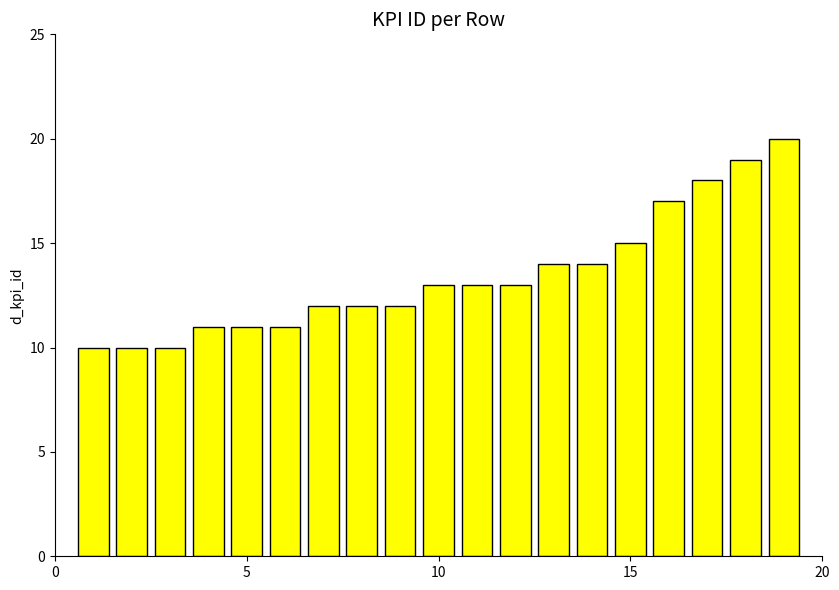

What is the minimum value shown in the chart?

10